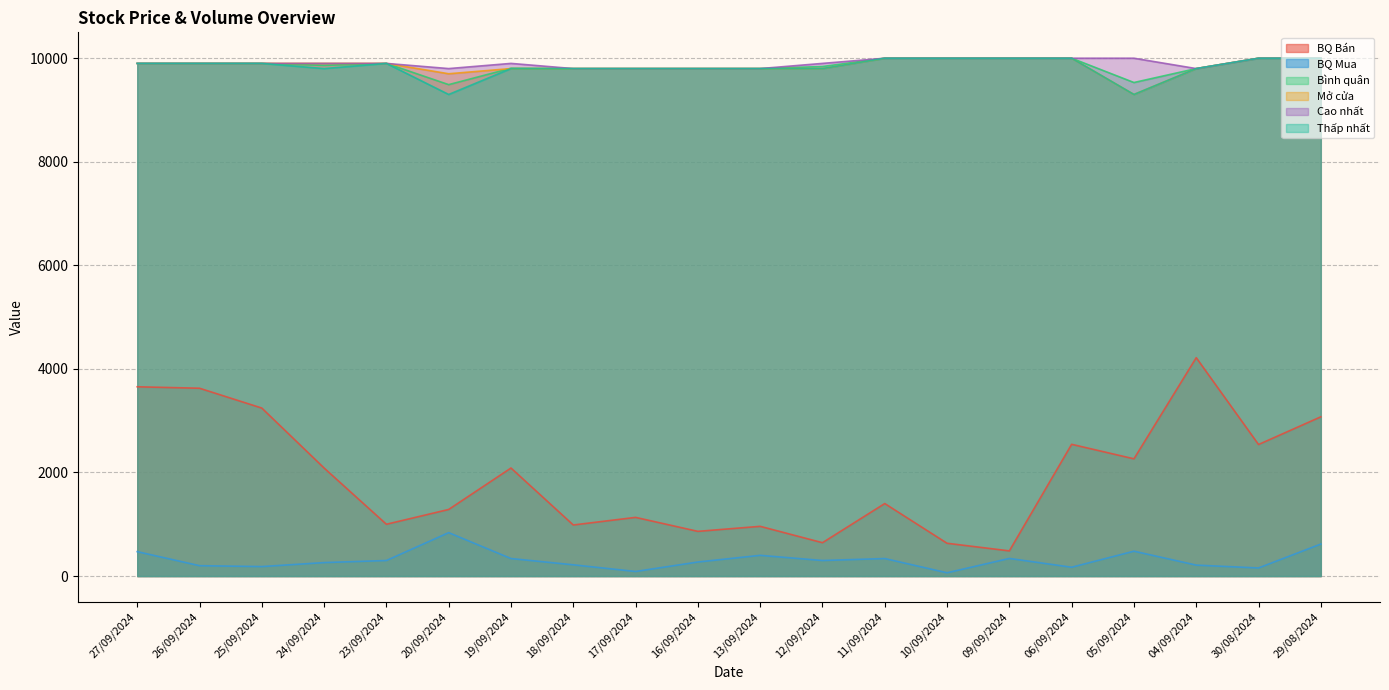

How many lines are shown in the chart?

6